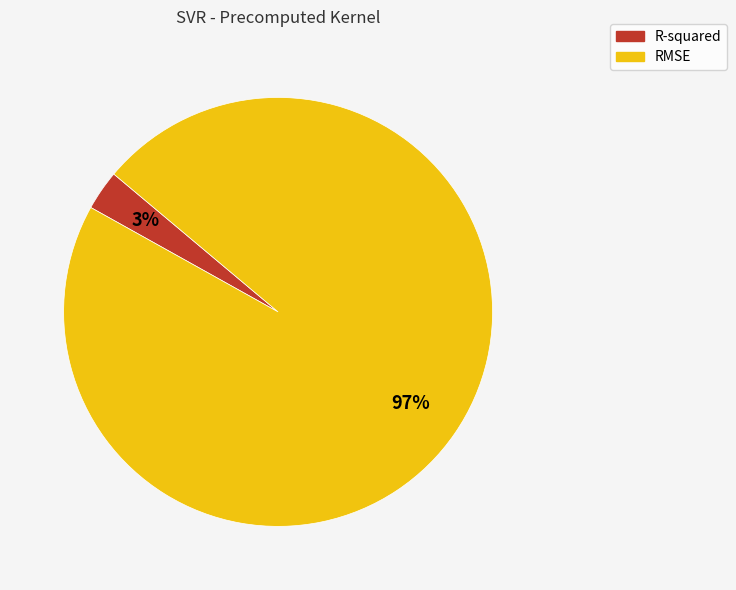

Does RMSE account for over 50% of the chart?

Yes